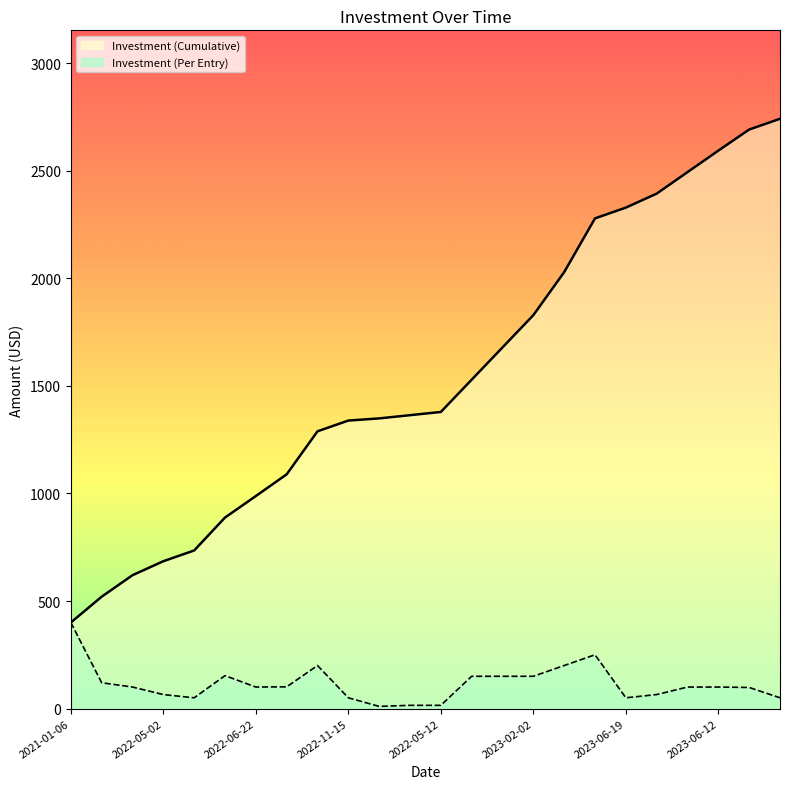

Reading right to left, transcribe all the data shown in this chart.

Investment (Cumulative): 2742	2692	2594	2494	2394	2329	2279	2029	1829	1679	1529	1379	1364	1349	1339	1289	1089	988	888	735	685	620	520	400
Investment (Per Entry): 50	98	100	100	65	50	250	200	150	150	150	15	15	10	50	200	101	100	153	50	65	100	120	400